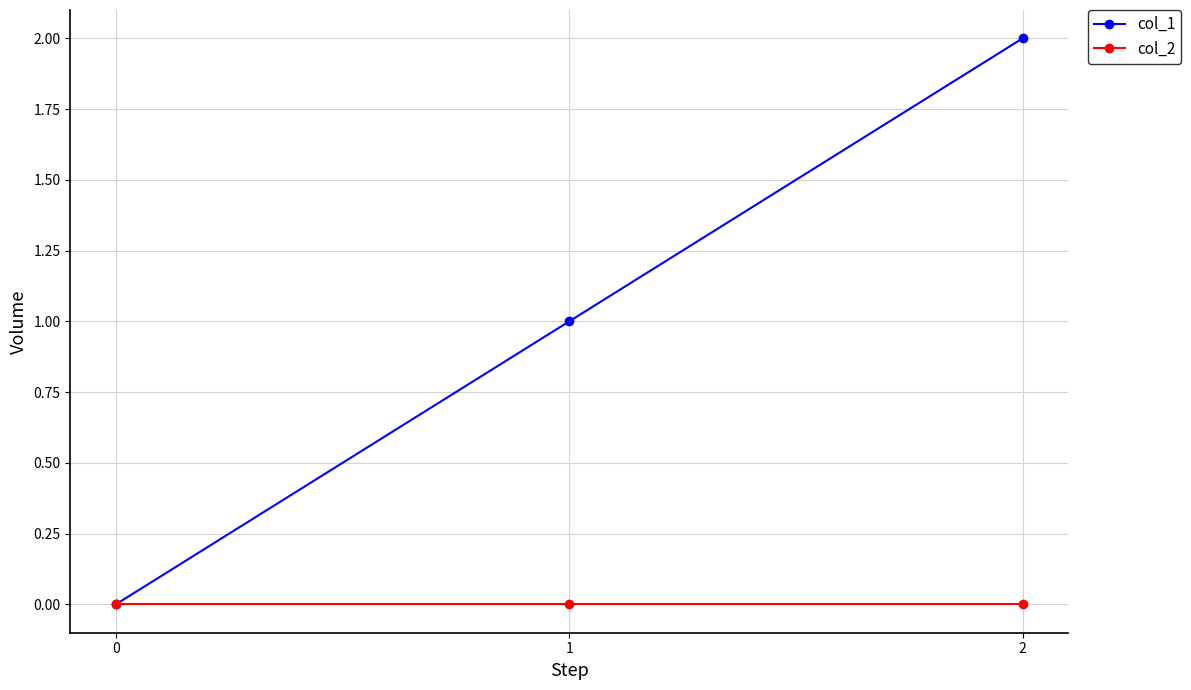

Is the value of col_1 at 1 greater than the value of col_2 at 2?

Yes